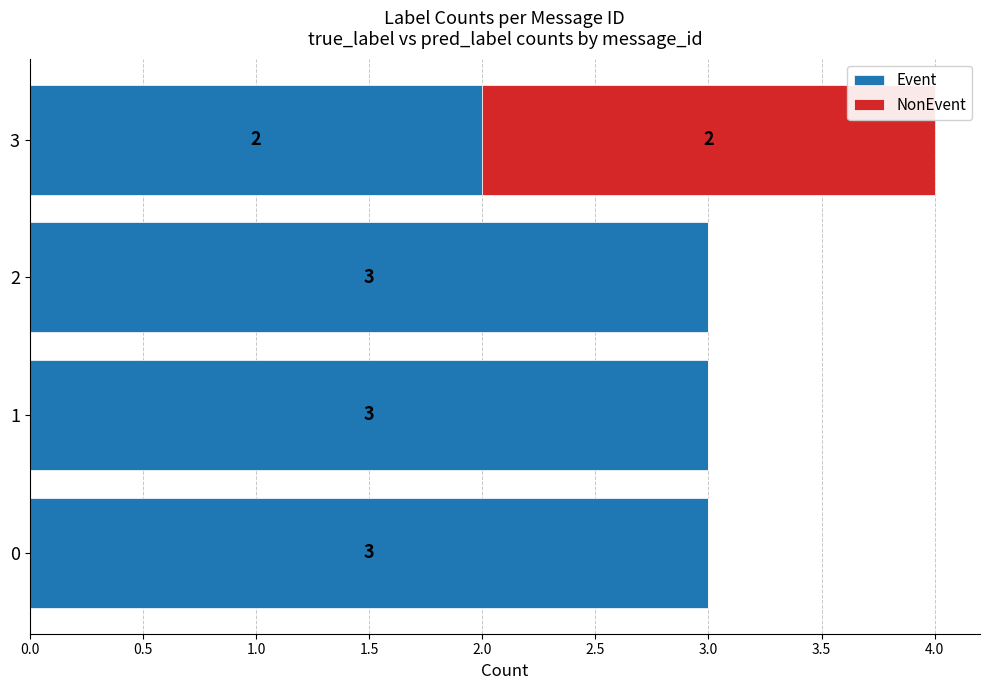

The value of Event at 3 is 1. True or false?

False